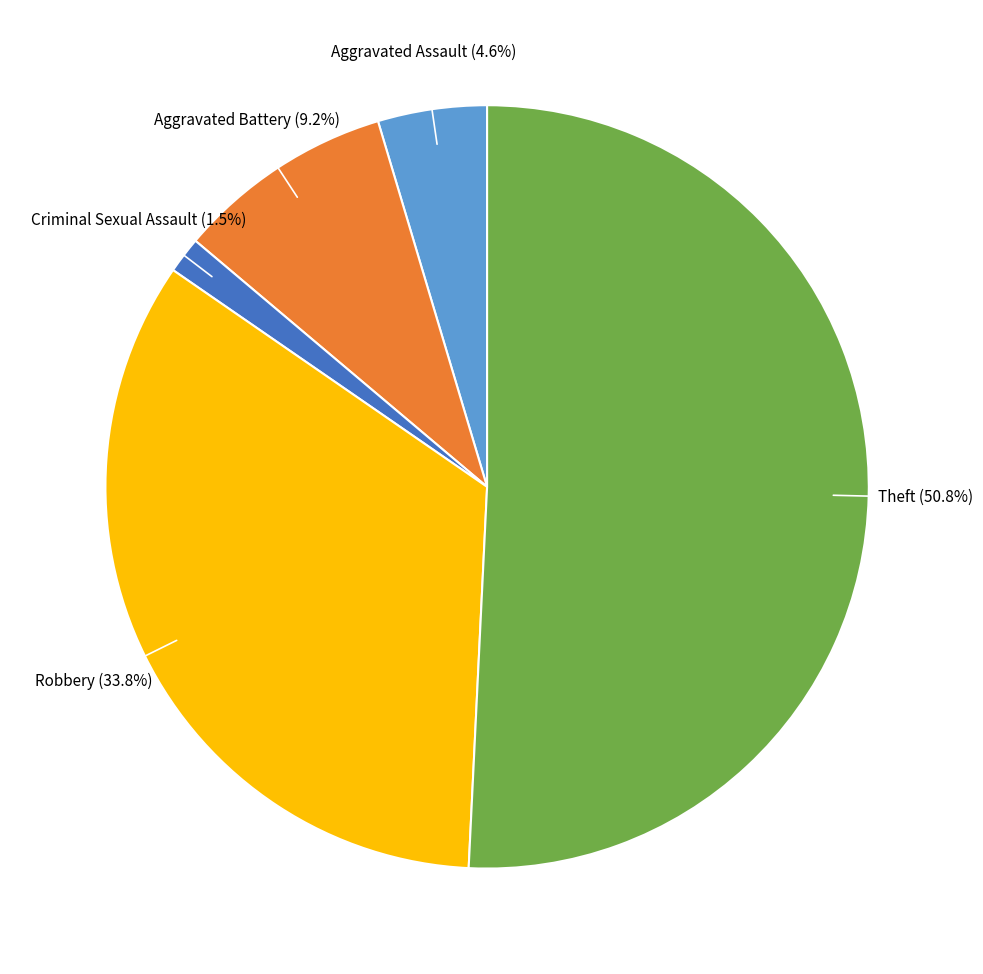

Is there any slice that represents more than half of the pie?

Yes